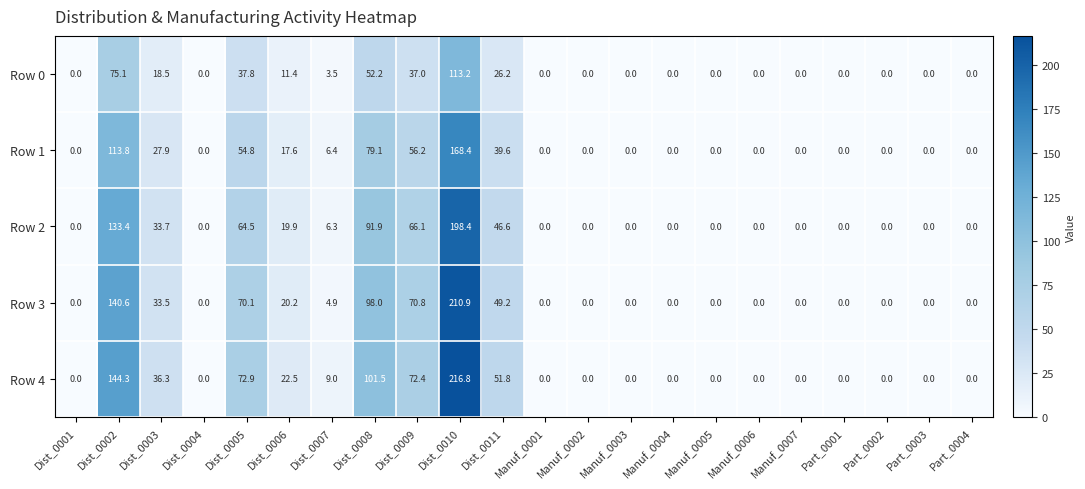

Which series has the largest total across all categories?

Row 4